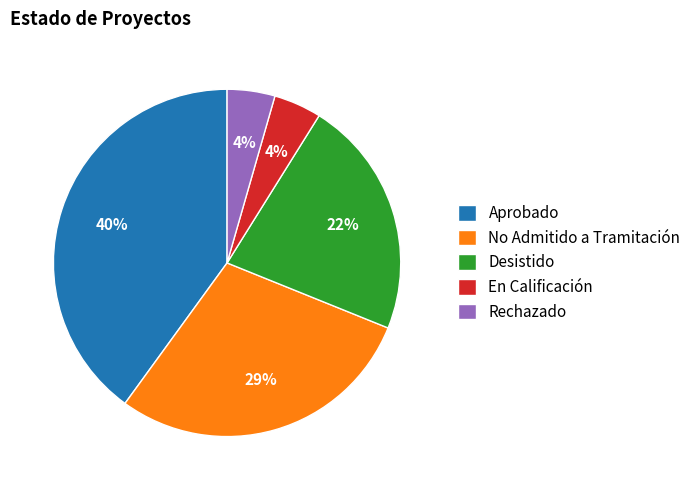

How many slices are in this pie chart?

5